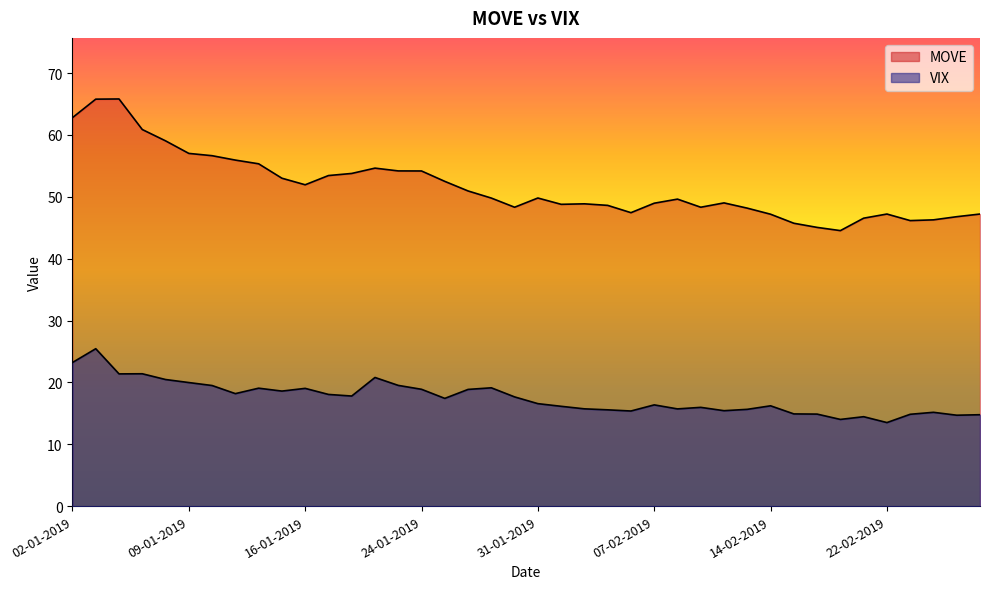

The value of MOVE at 14-01-2019 is 87.9. True or false?

False